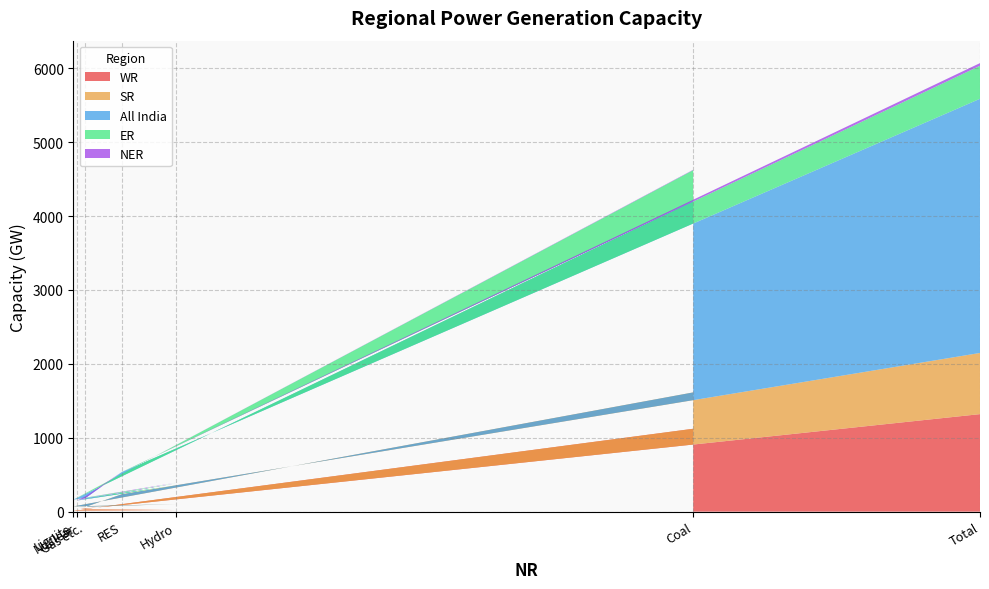

Reading right to left, list all the values displayed in this chart.

WR: 1320	88	42	31	22	15	1122
SR: 828	148	20	32	80	56	492
All India: 3440	300	117	87	251	92	2593
ER: 447	1	0	0	31	0	415
NER: 36	0	24	0	8	0	5